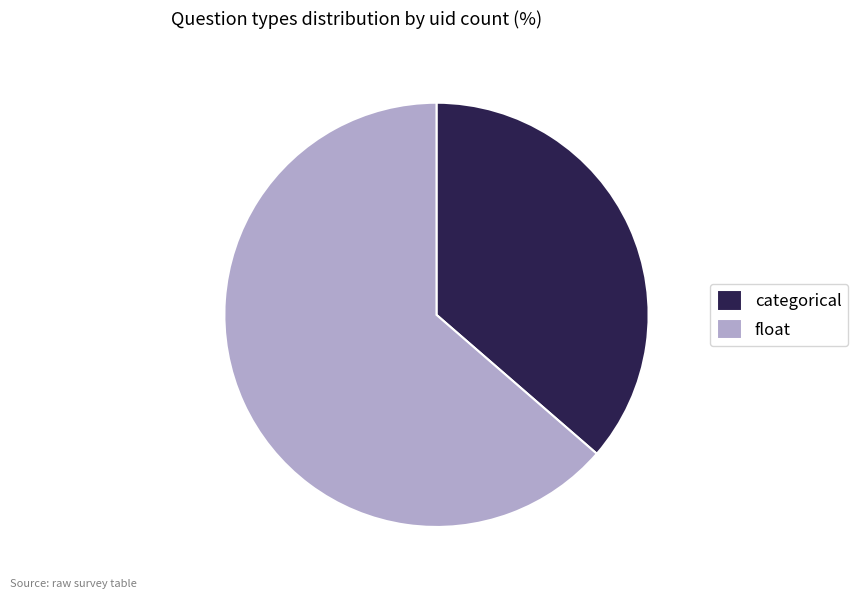

Which has a higher value, float or categorical?

float